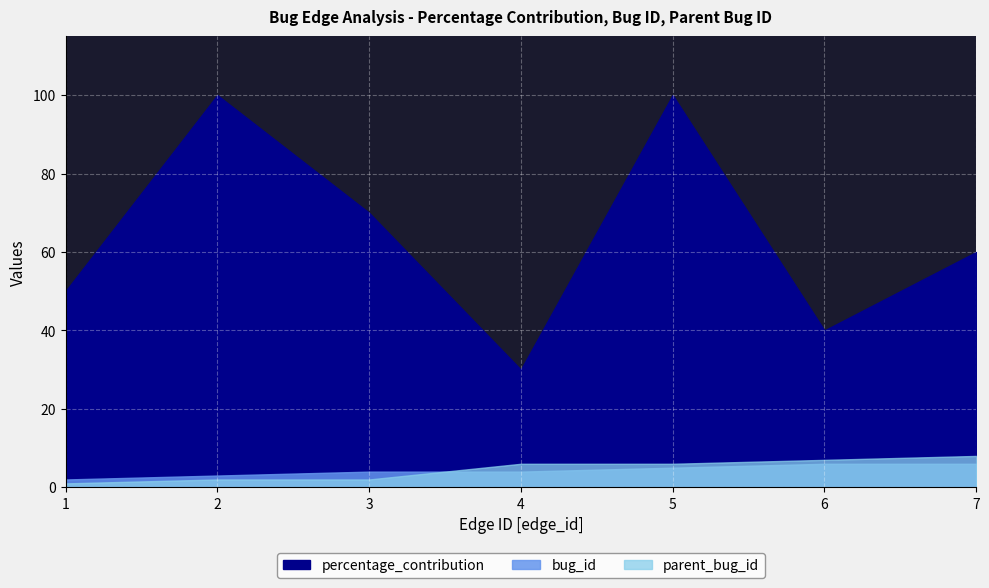

What are all the series names shown in the legend?

percentage_contribution, bug_id, parent_bug_id